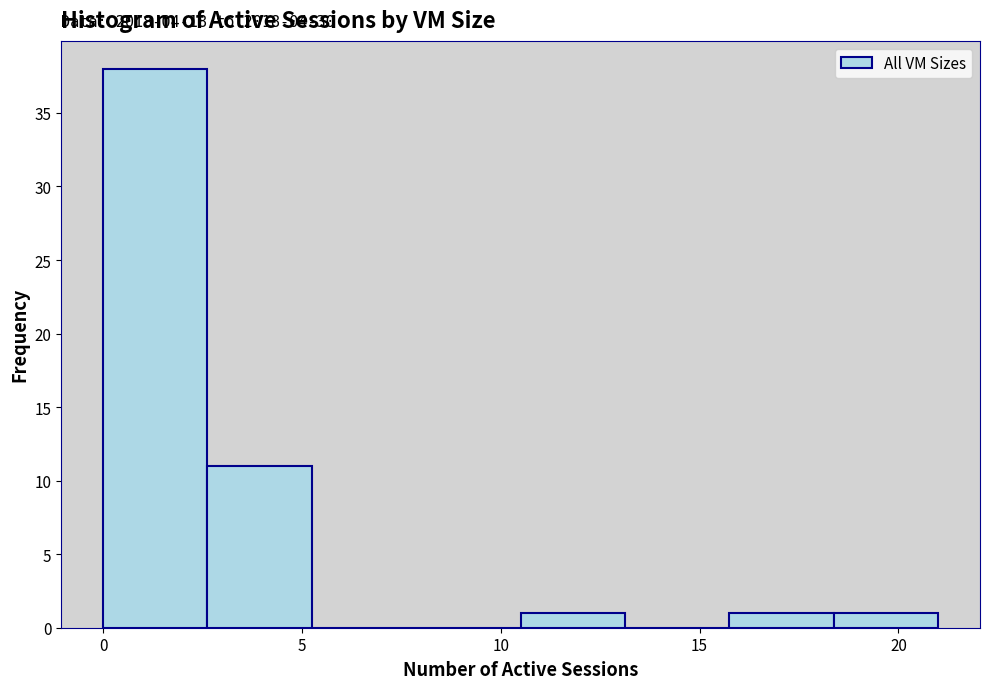

Over which range of the x-axis is the bar tallest?

0.0 to 2.5